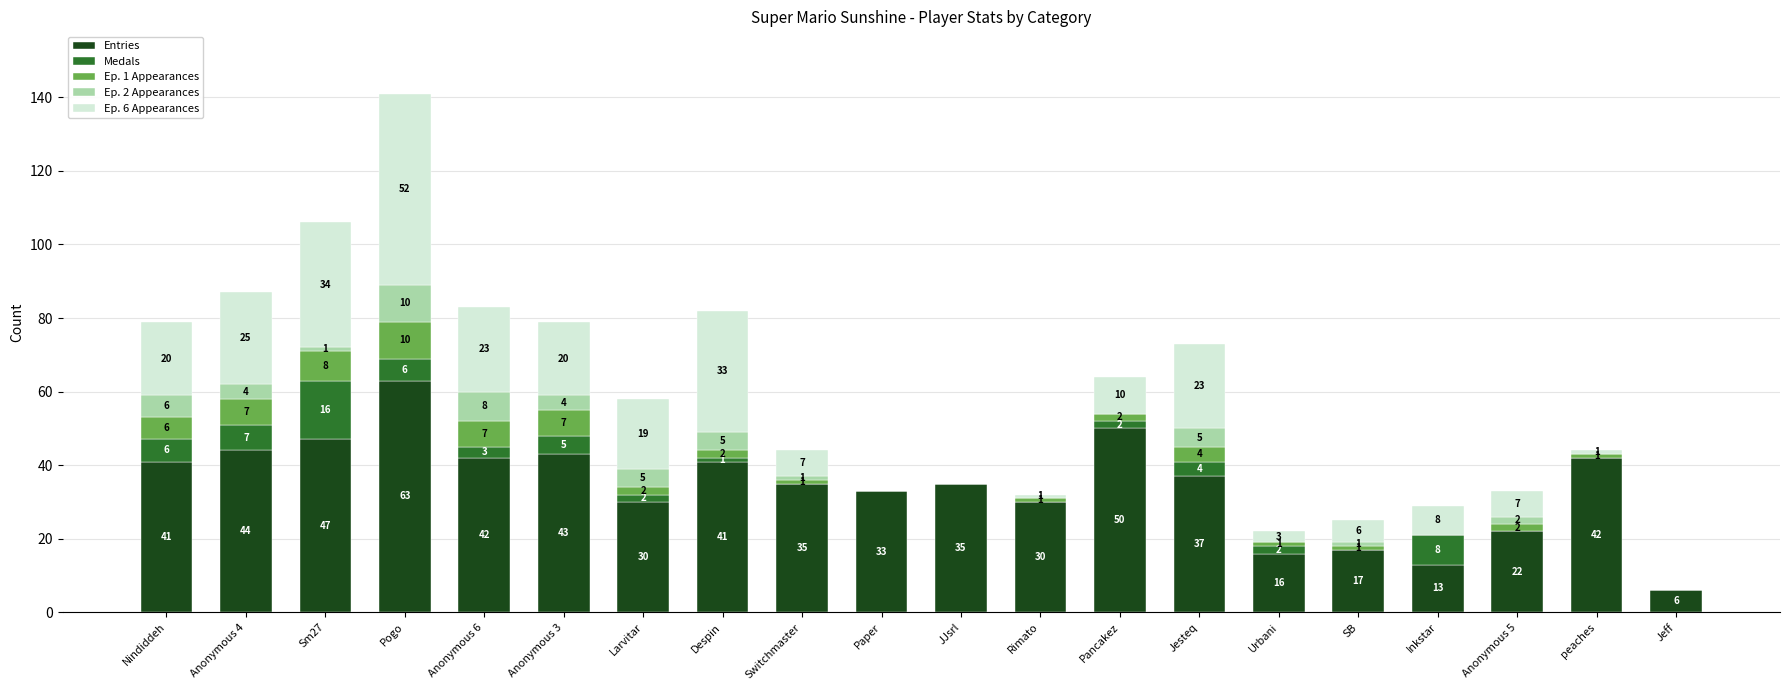

At which category is the sum across all series the highest?

Pogo